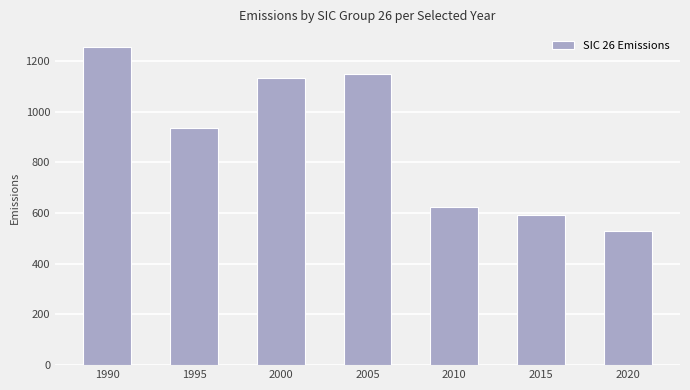

List the labels in order of value, largest first.

1990, 2005, 2000, 1995, 2010, 2015, 2020